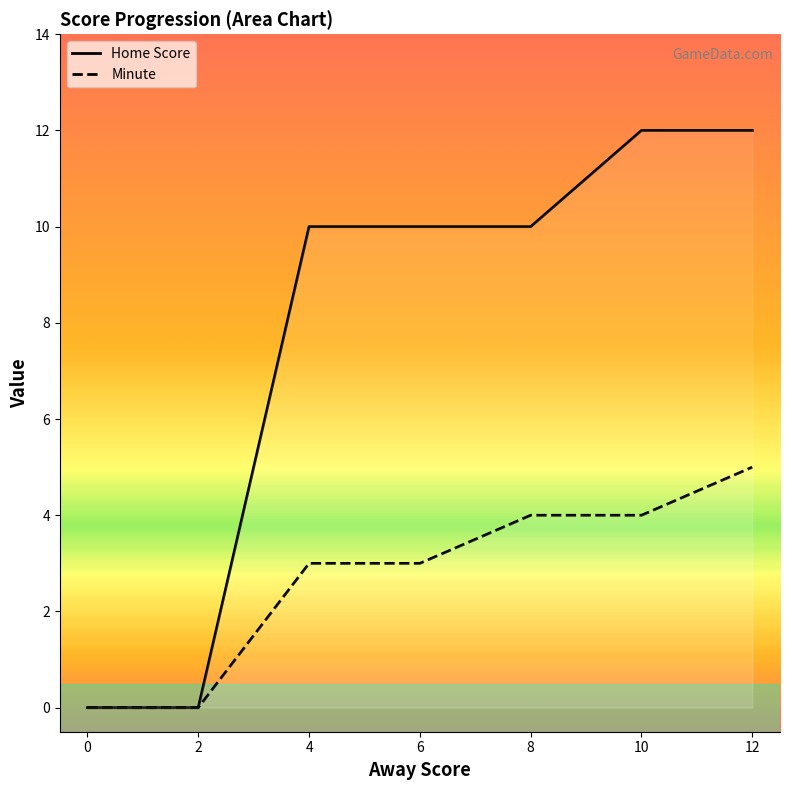

True or false: Minute and Home Score cross at least once.

False